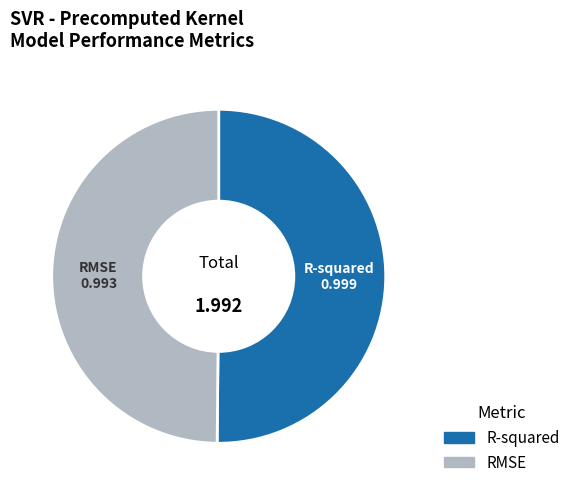

Is the sum of R-squared and RMSE greater than half?

Yes